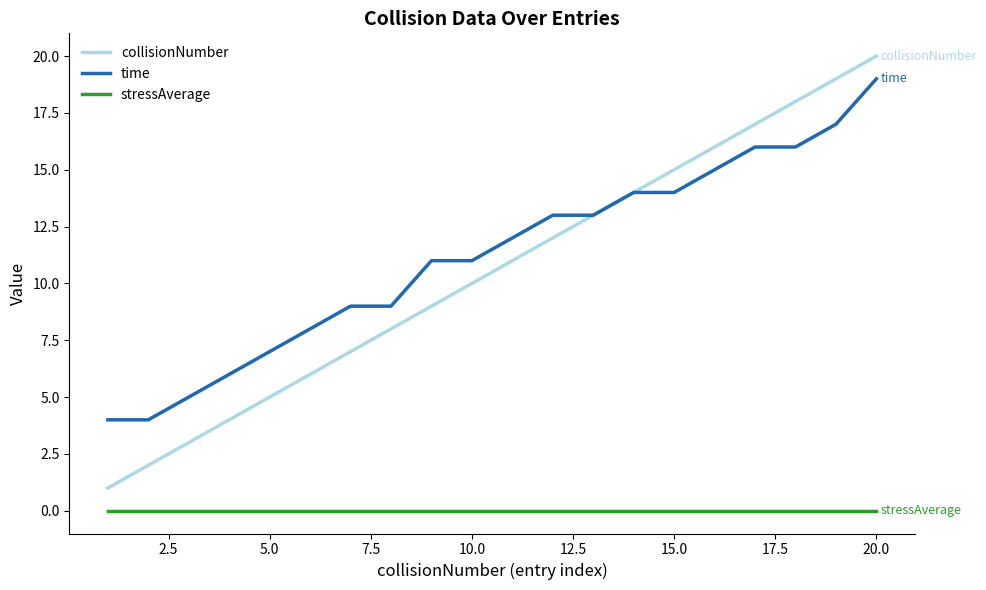

Reading left to right, what are all the values shown in this chart?

collisionNumber: 1	2	3	4	5	6	7	8	9	10	11	12	13	14	15	16	17	18	19	20
time: 4	4	5	6	7	8	9	9	11	11	12	13	13	14	14	15	16	16	17	19
stressAverage: 0	0	0	0	0	0	0	0	0	0	0	0	0	0	0	0	0	0	0	0